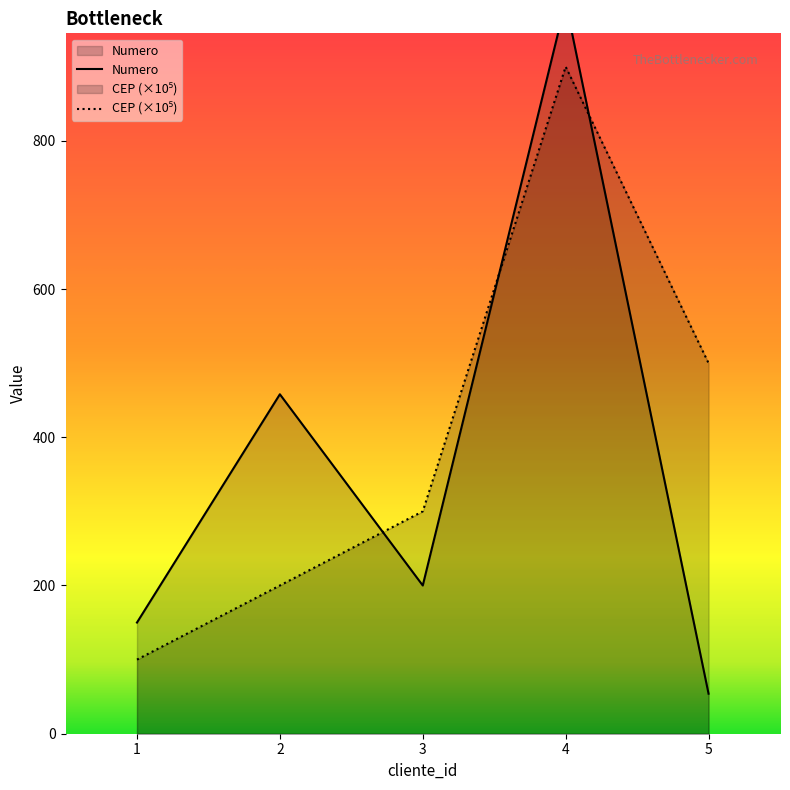

How many data points in Numero are above 200?

2